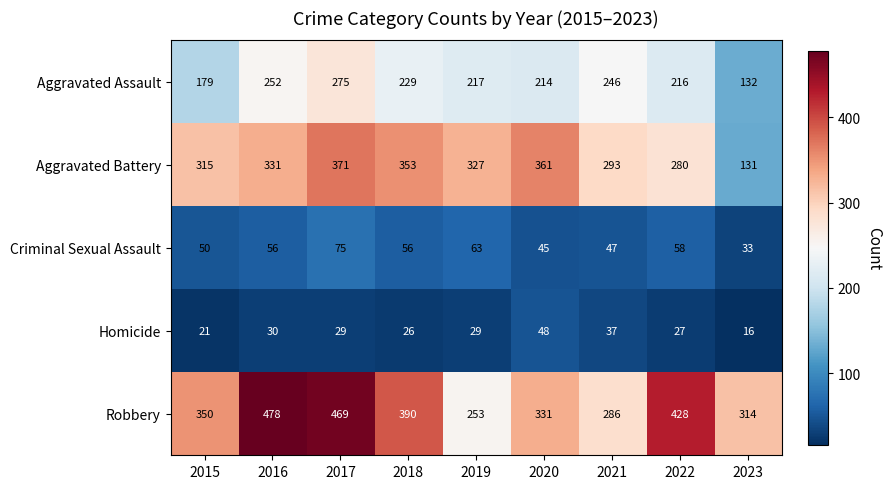

Rank the series by their maximum value, from highest to lowest.

Robbery, Aggravated Battery, Aggravated Assault, Criminal Sexual Assault, Homicide